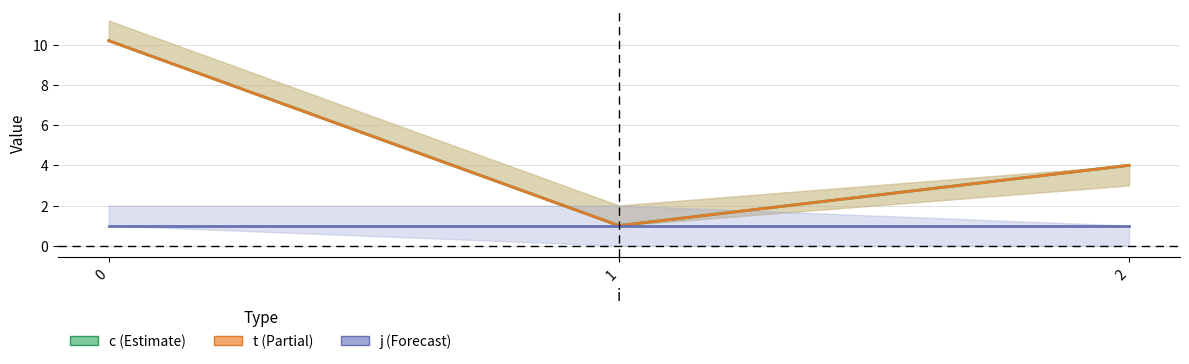

True or false: c has a value of 0.5 at 1.

False